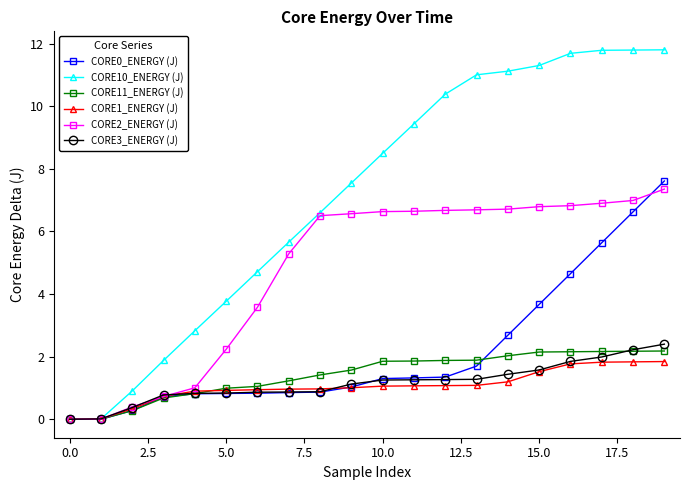

Is this an area chart (filled region under the line)?

No